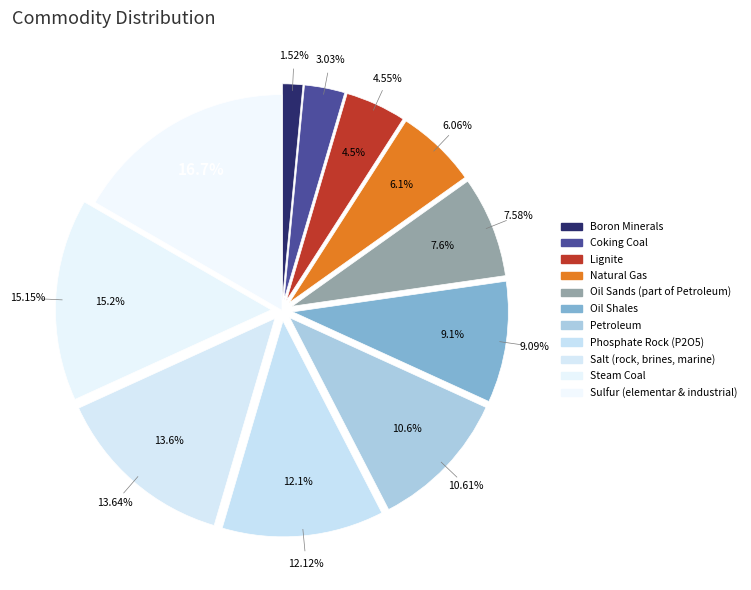

To the nearest percent, what percentage of the pie is Lignite?

5%